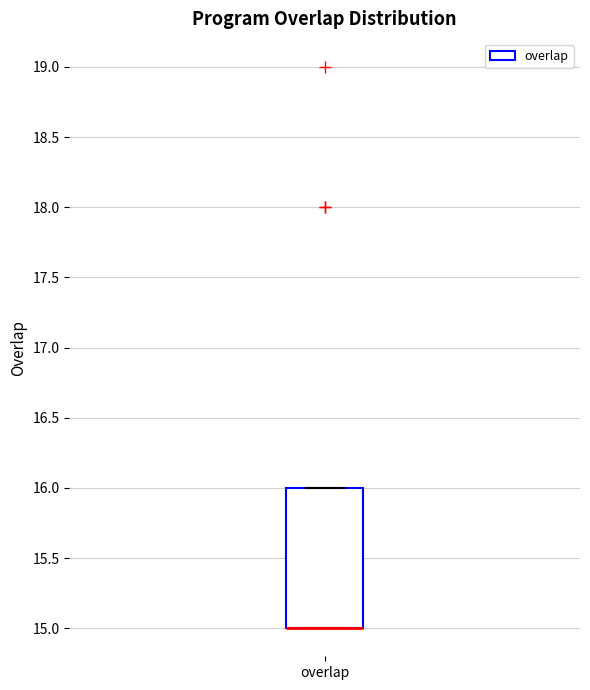

Read this box plot against the y-axis: the position of the median line, the range covered by the box, and the ends of both whiskers. The values are not printed on the chart, so give them approximately, as read against the axis.

median 15 (drawn on the box's lower edge), box 15 to 16, whiskers 15 to 16